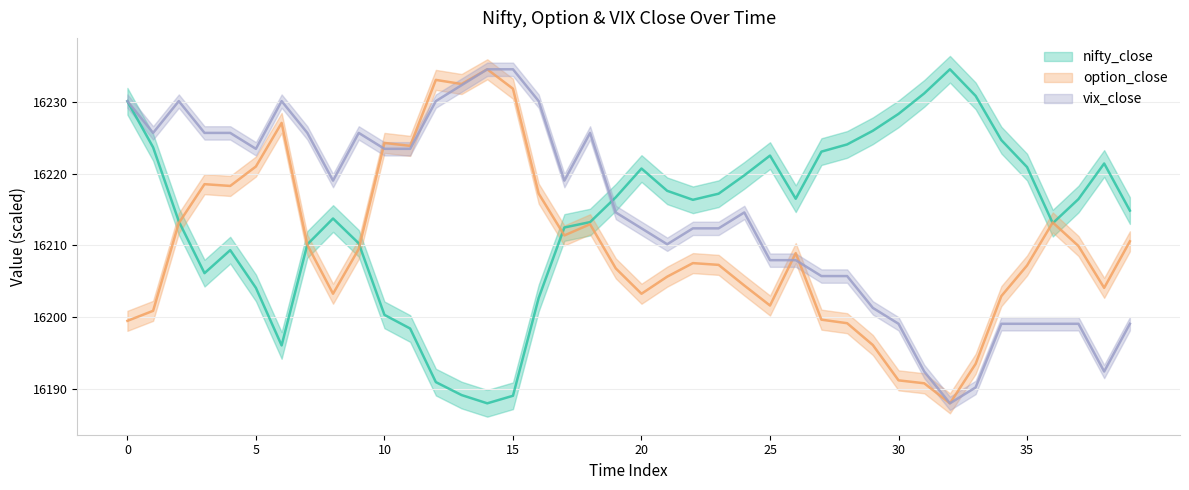

How many categories are shown in the chart?

40